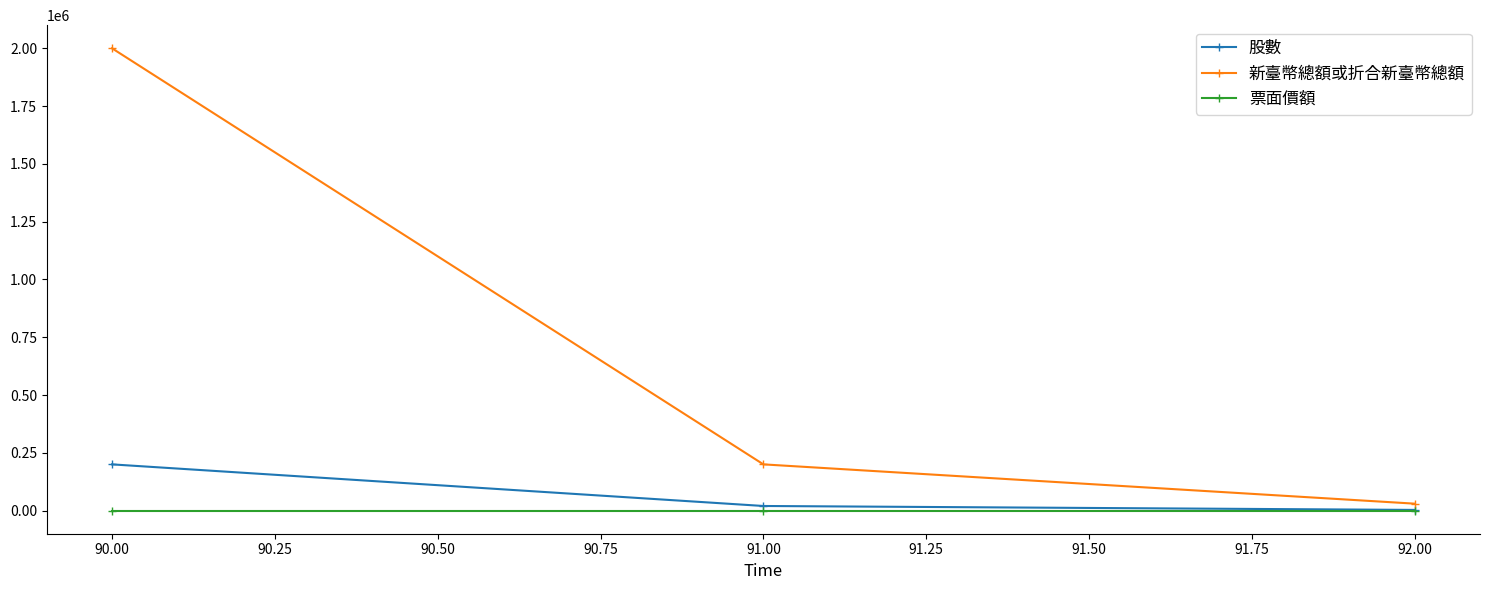

Is the value of 票面價額 at 92.00 greater than the value of 新臺幣總額或折合新臺幣總額 at 91.00?

No